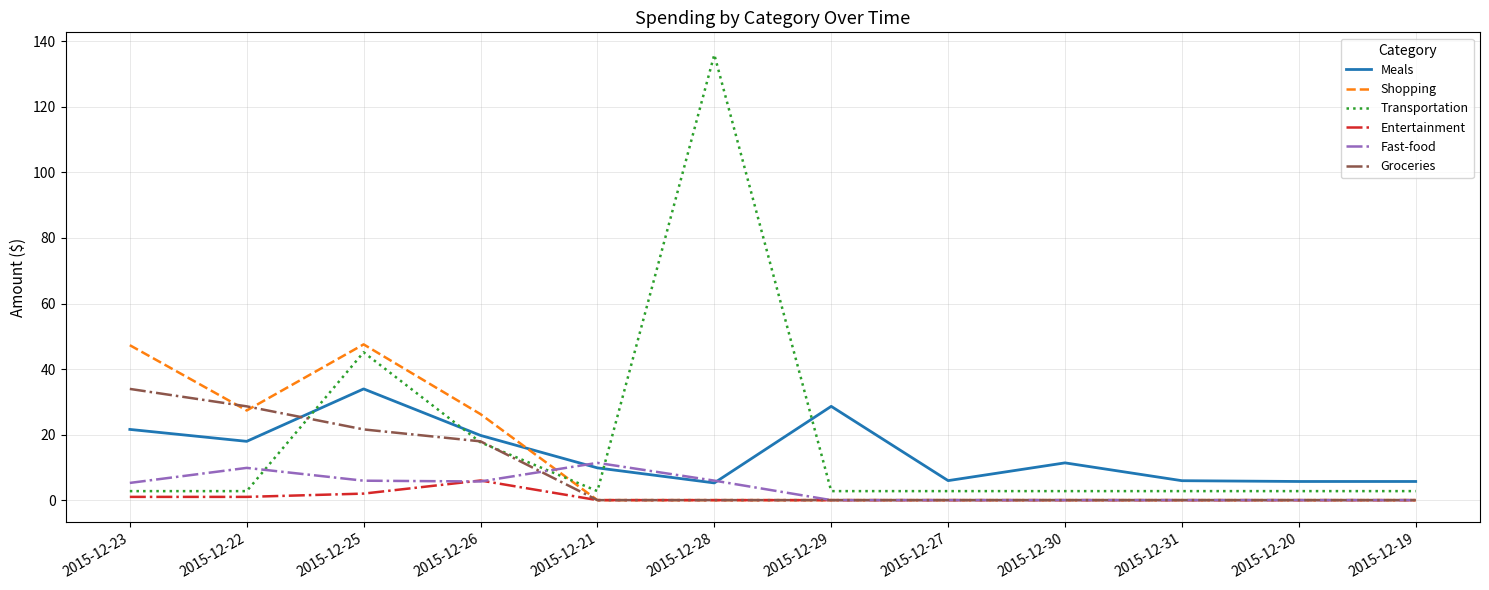

What is the greatest value displayed?

136.0